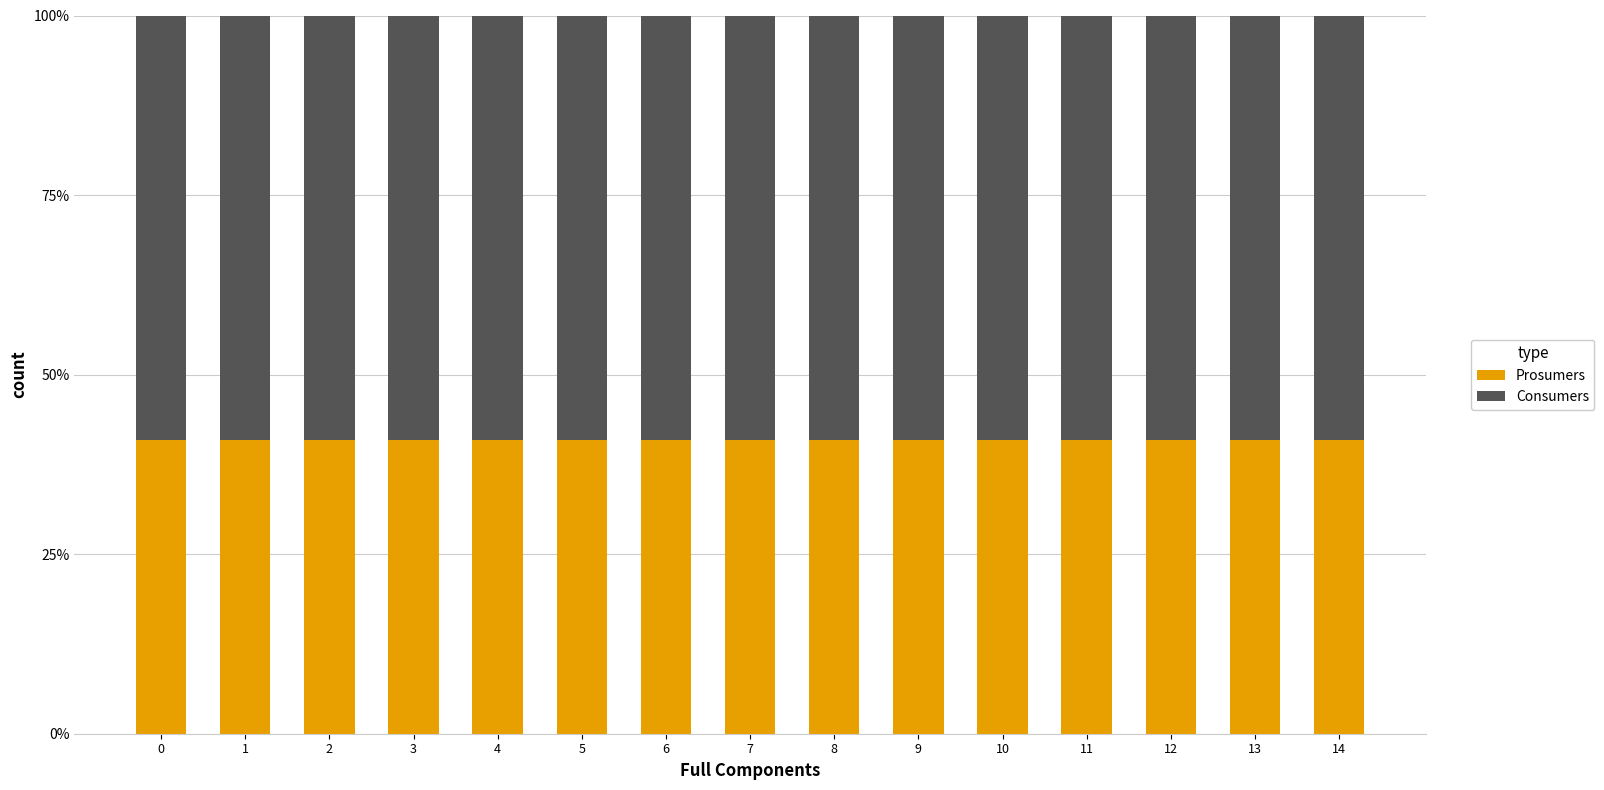

What is the sum of all Prosumers values?

6.1